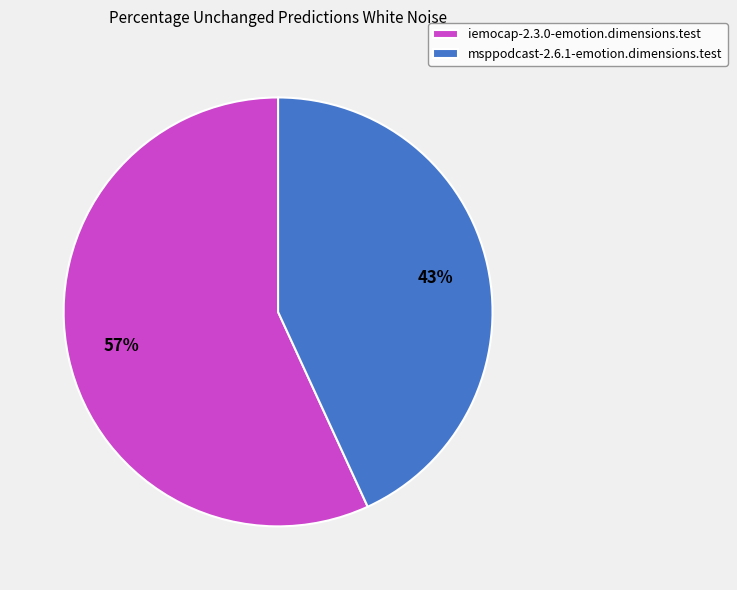

Which slice represents more than half of the pie?

iemocap-2.3.0-emotion.dimensions.test